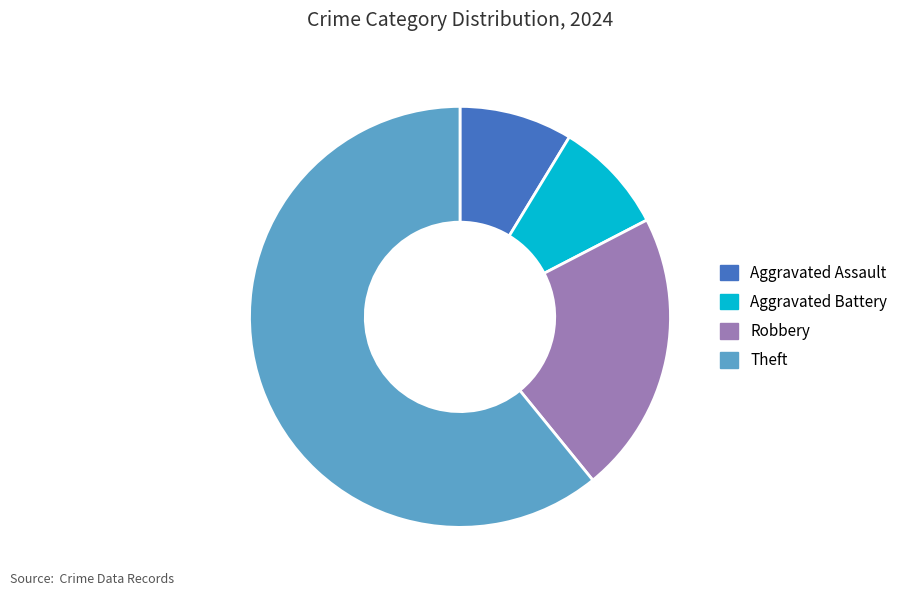

Which slice is the largest?

Theft